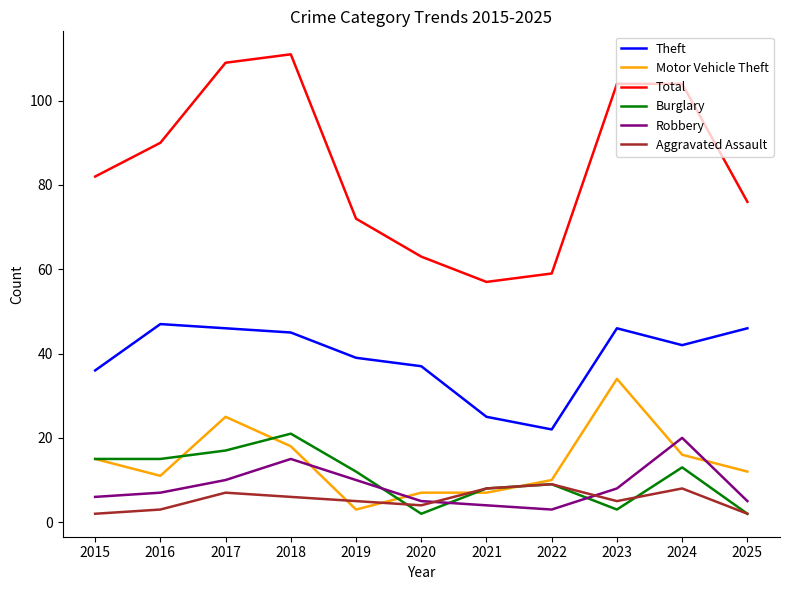

Reading right to left, list all the values displayed in this chart.

Theft: 2025=46	2024=42	2023=46	2022=22	2021=25	2020=37	2019=39	2018=45	2017=46	2016=47	2015=36
Motor Vehicle Theft: 2025=12	2024=16	2023=34	2022=10	2021=7	2020=7	2019=3	2018=18	2017=25	2016=11	2015=15
Total: 2025=76	2024=104	2023=104	2022=59	2021=57	2020=63	2019=72	2018=111	2017=109	2016=90	2015=82
Burglary: 2025=2	2024=13	2023=3	2022=9	2021=8	2020=2	2019=12	2018=21	2017=17	2016=15	2015=15
Robbery: 2025=5	2024=20	2023=8	2022=3	2021=4	2020=5	2019=10	2018=15	2017=10	2016=7	2015=6
Aggravated Assault: 2025=2	2024=8	2023=5	2022=9	2021=8	2020=4	2019=5	2018=6	2017=7	2016=3	2015=2